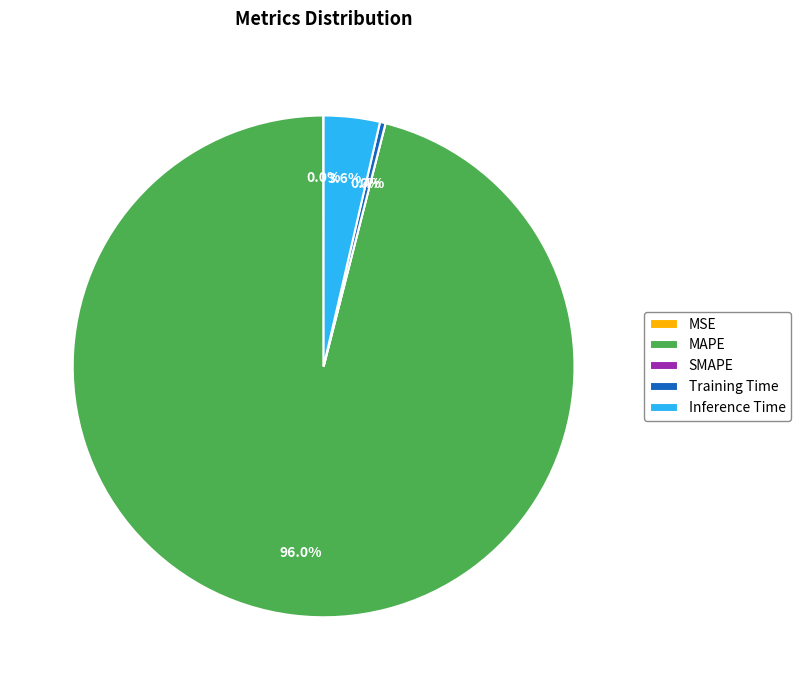

To the nearest percent, what is the difference between the largest and smallest slice percentages?

96%